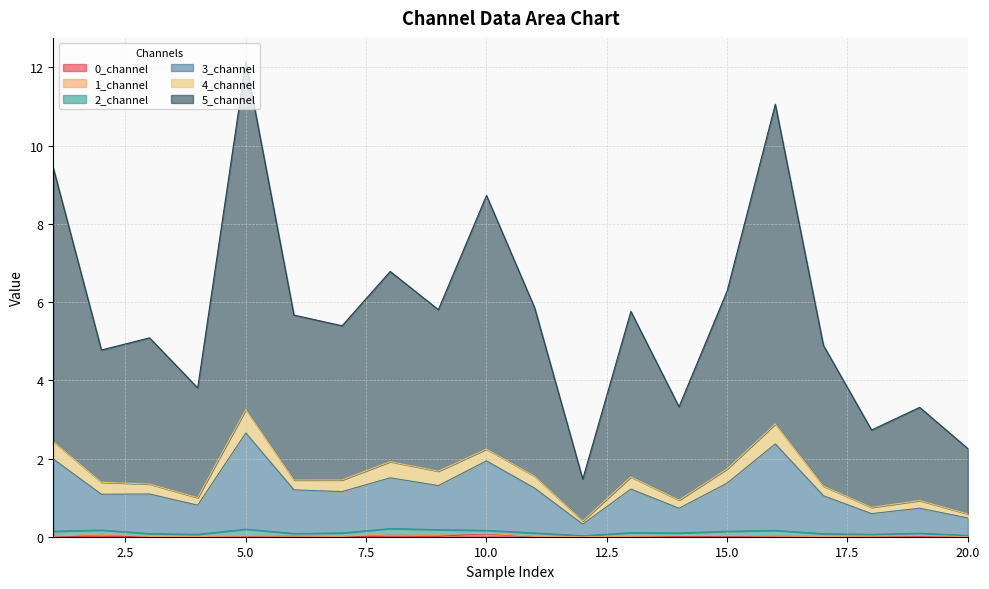

Is it true that 0_channel equals 0.0 at 9?

True